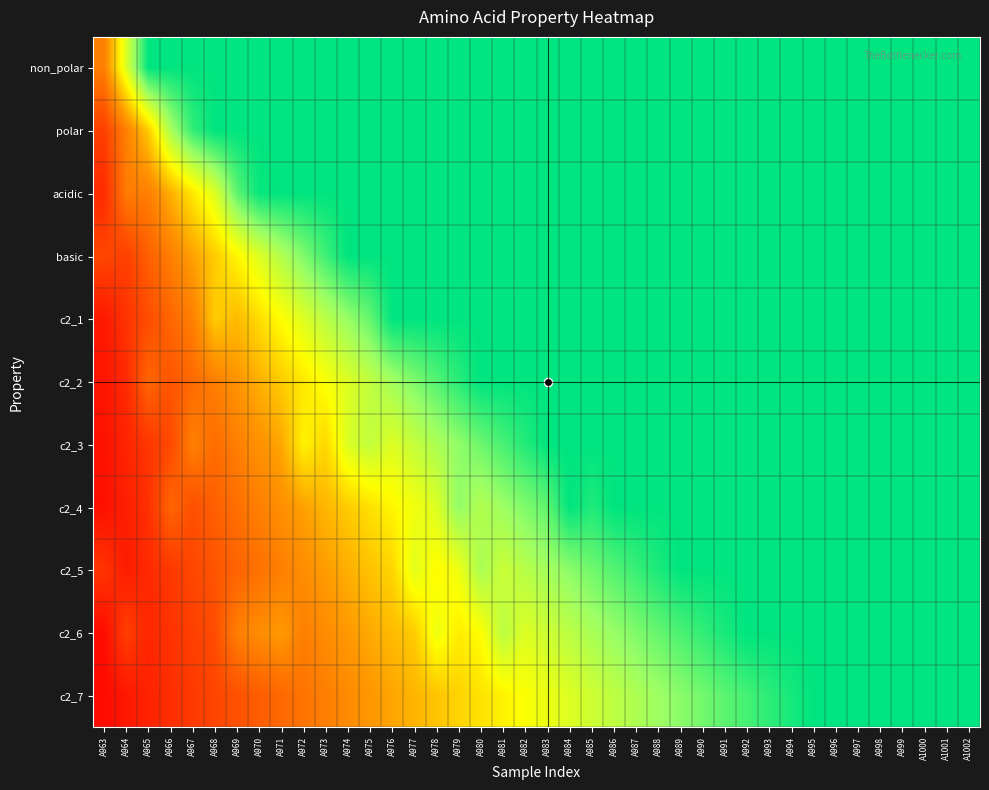

Between A970 and A993, which is larger?

A970